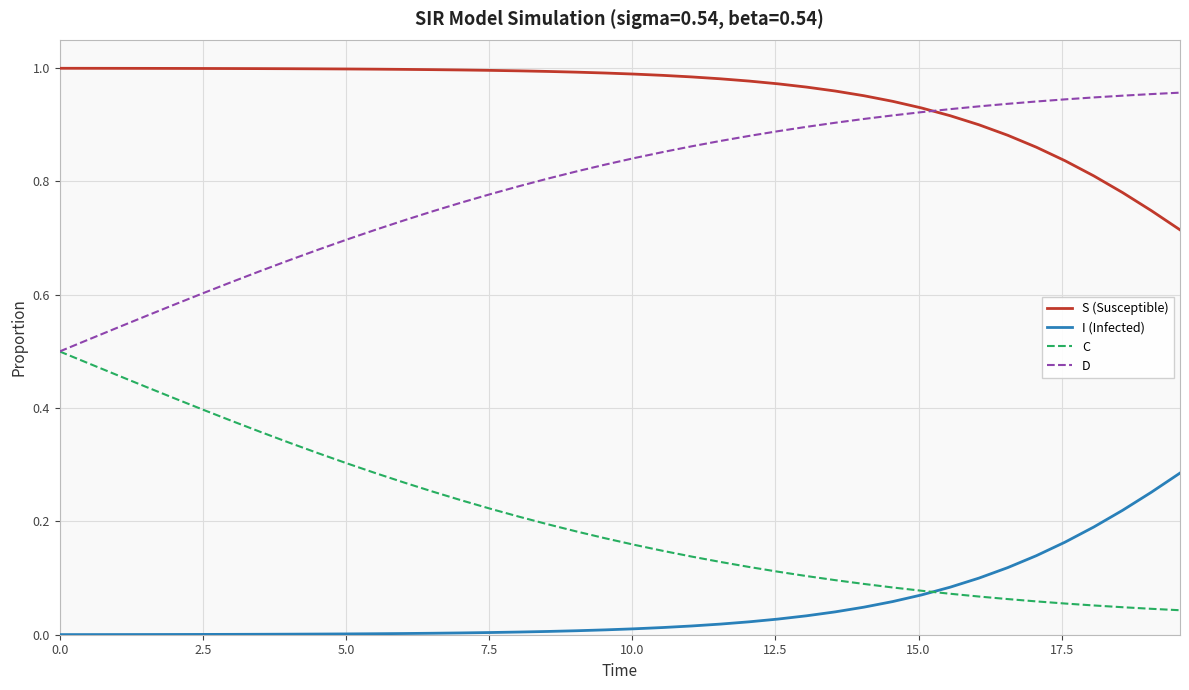

True or false: S (Susceptible) and I (Infected) intersect in this chart.

False